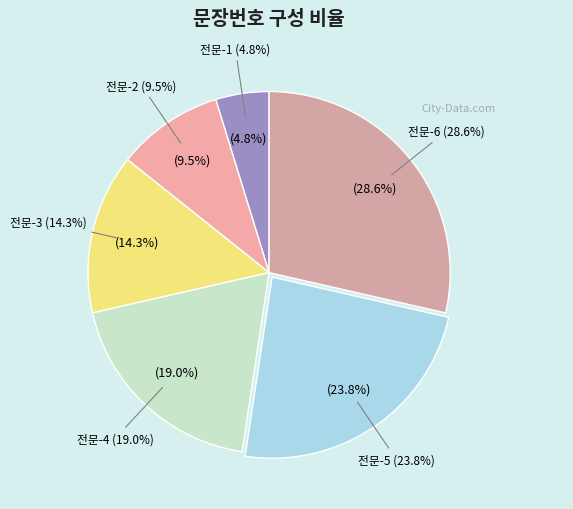

To the nearest percent, what is the average slice percentage?

17%